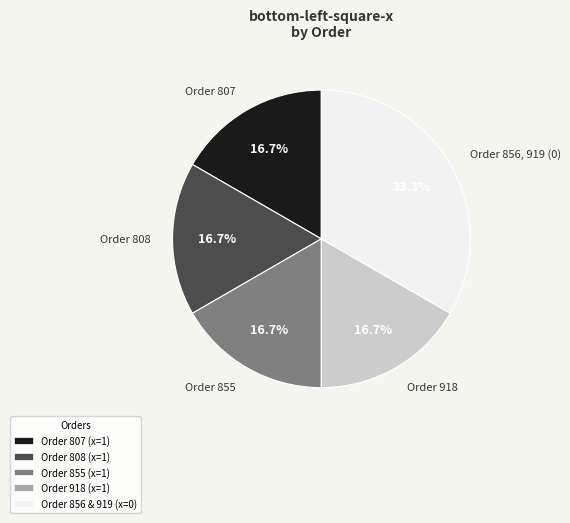

Does Order 808 account for over 50% of the chart?

No